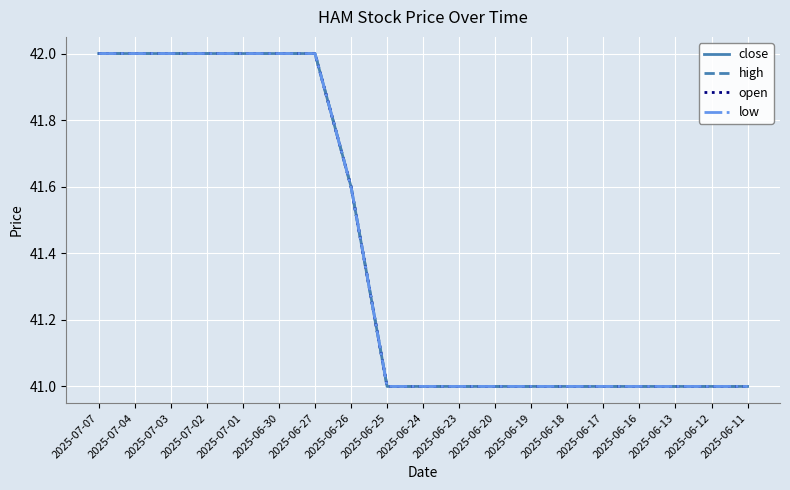

Reading left to right, what are all the values shown in this chart?

close: 2025-07-07=42.0	2025-07-04=42.0	2025-07-03=42.0	2025-07-02=42.0	2025-07-01=42.0	2025-06-30=42.0	2025-06-27=42.0	2025-06-26=41.6	2025-06-25=41.0	2025-06-24=41.0	2025-06-23=41.0	2025-06-20=41.0	2025-06-19=41.0	2025-06-18=41.0	2025-06-17=41.0	2025-06-16=41.0	2025-06-13=41.0	2025-06-12=41.0	2025-06-11=41.0
high: 2025-07-07=42.0	2025-07-04=42.0	2025-07-03=42.0	2025-07-02=42.0	2025-07-01=42.0	2025-06-30=42.0	2025-06-27=42.0	2025-06-26=41.6	2025-06-25=41.0	2025-06-24=41.0	2025-06-23=41.0	2025-06-20=41.0	2025-06-19=41.0	2025-06-18=41.0	2025-06-17=41.0	2025-06-16=41.0	2025-06-13=41.0	2025-06-12=41.0	2025-06-11=41.0
open: 2025-07-07=42.0	2025-07-04=42.0	2025-07-03=42.0	2025-07-02=42.0	2025-07-01=42.0	2025-06-30=42.0	2025-06-27=42.0	2025-06-26=41.6	2025-06-25=41.0	2025-06-24=41.0	2025-06-23=41.0	2025-06-20=41.0	2025-06-19=41.0	2025-06-18=41.0	2025-06-17=41.0	2025-06-16=41.0	2025-06-13=41.0	2025-06-12=41.0	2025-06-11=41.0
low: 2025-07-07=42.0	2025-07-04=42.0	2025-07-03=42.0	2025-07-02=42.0	2025-07-01=42.0	2025-06-30=42.0	2025-06-27=42.0	2025-06-26=41.6	2025-06-25=41.0	2025-06-24=41.0	2025-06-23=41.0	2025-06-20=41.0	2025-06-19=41.0	2025-06-18=41.0	2025-06-17=41.0	2025-06-16=41.0	2025-06-13=41.0	2025-06-12=41.0	2025-06-11=41.0